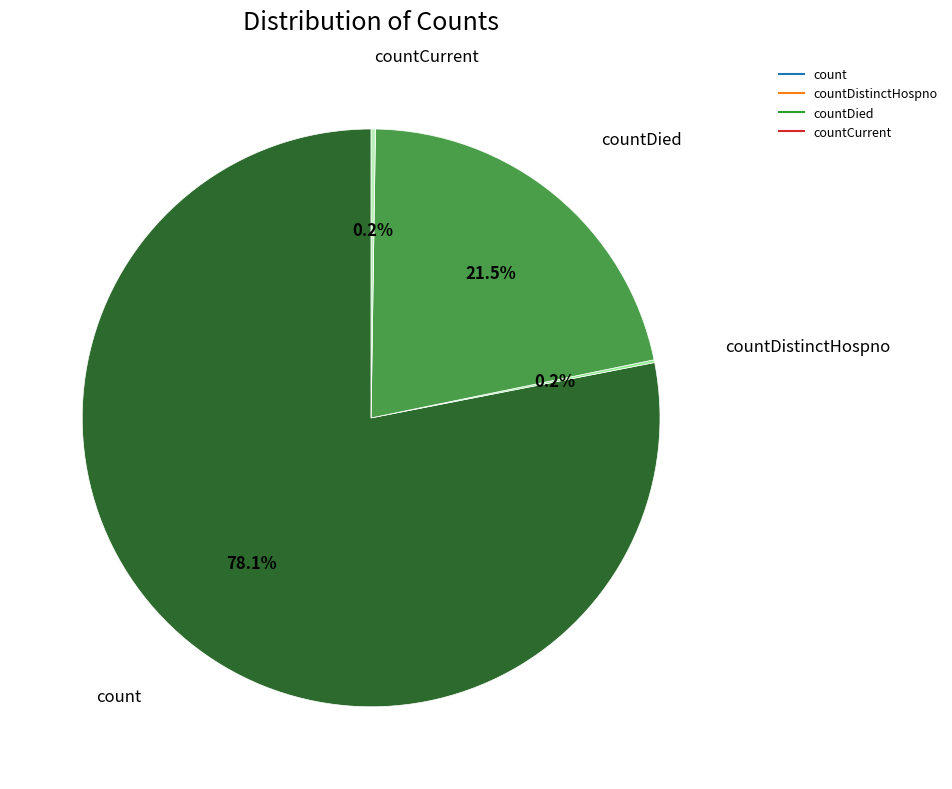

Is there any slice that represents more than half of the pie?

Yes